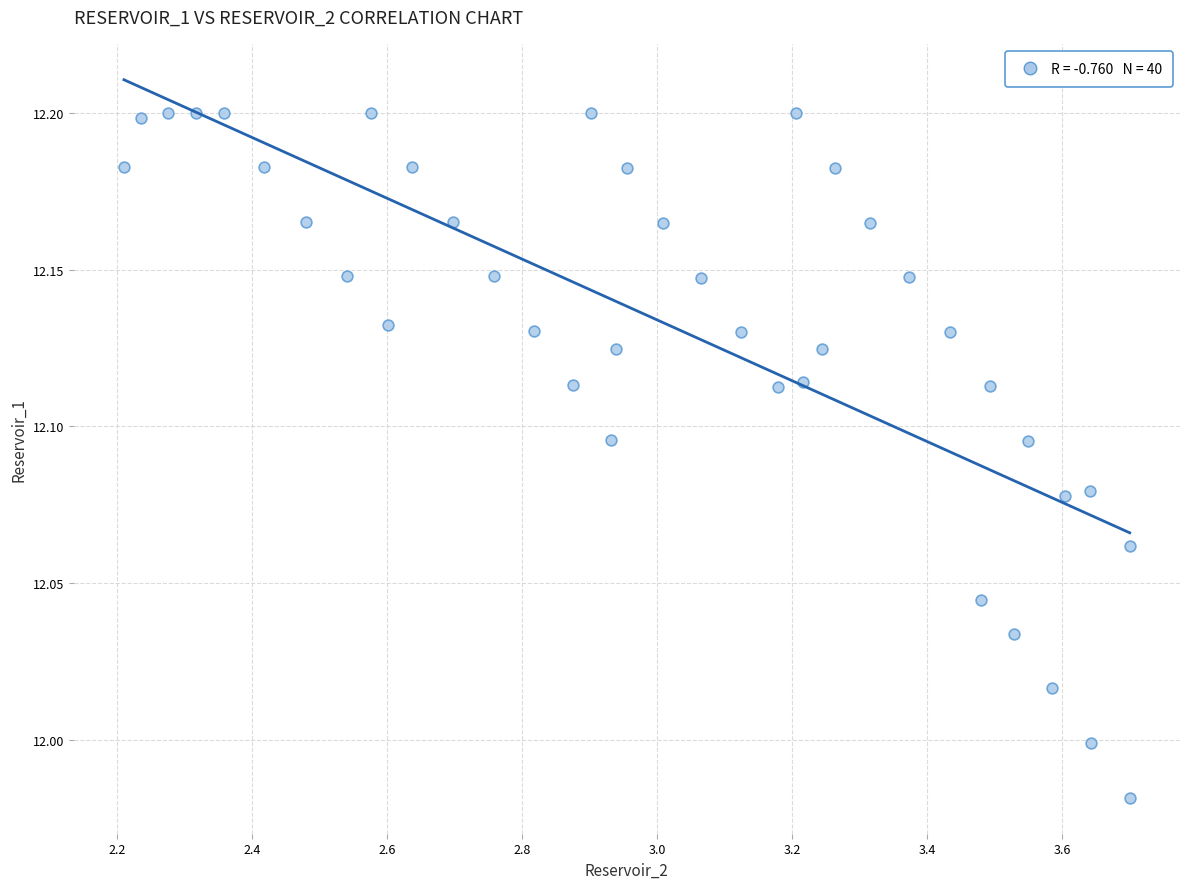

What is the range of X values (max minus min)?

1.5